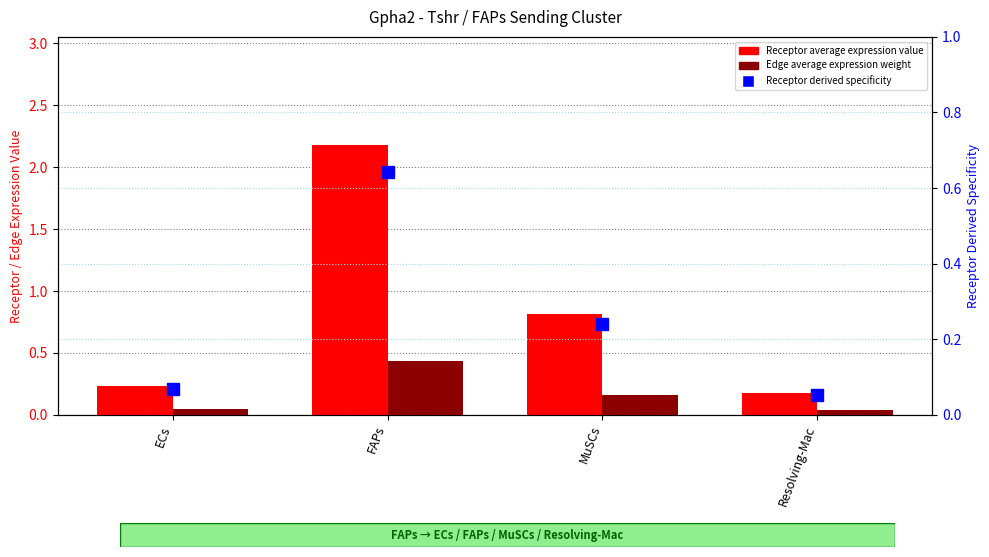

What is the average value of the Receptor derived specificity of average expression value series?

0.2